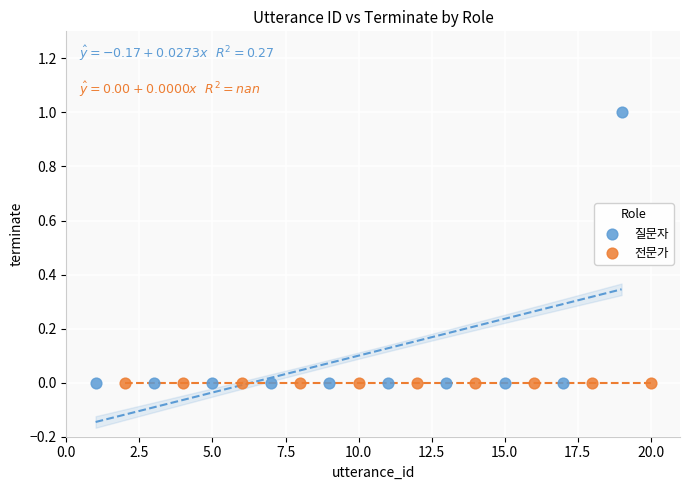

Which series reaches the maximum Y coordinate?

질문자